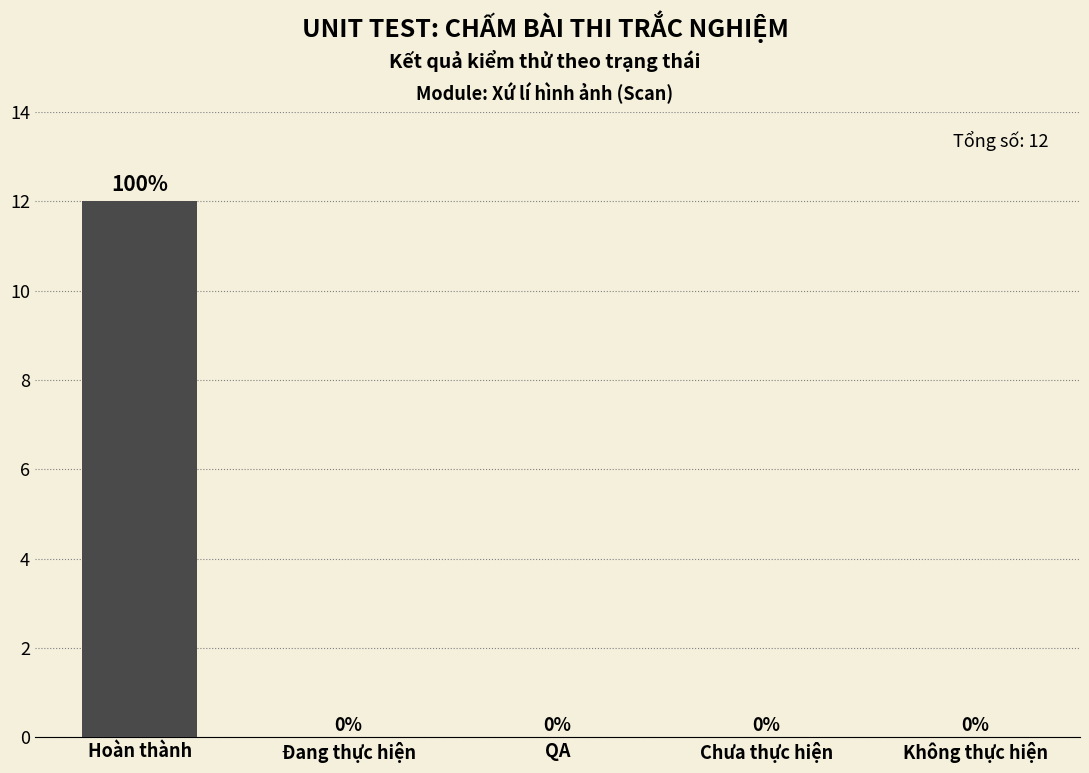

Are the bars grouped side by side (vs. stacked)?

No